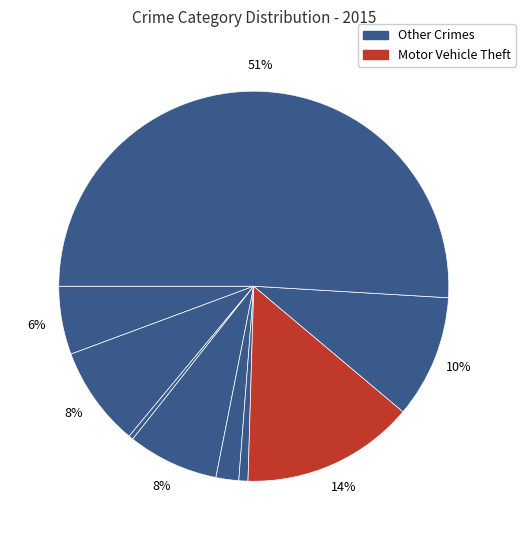

How many segments does this pie chart have?

9